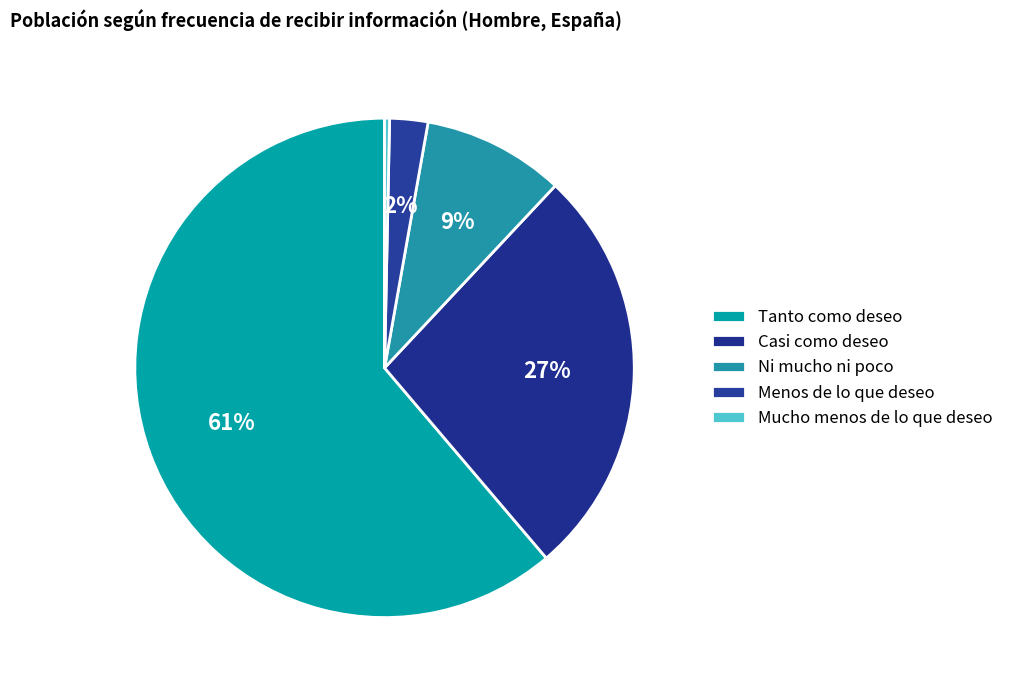

Which category has the biggest portion of the pie?

Tanto como deseo